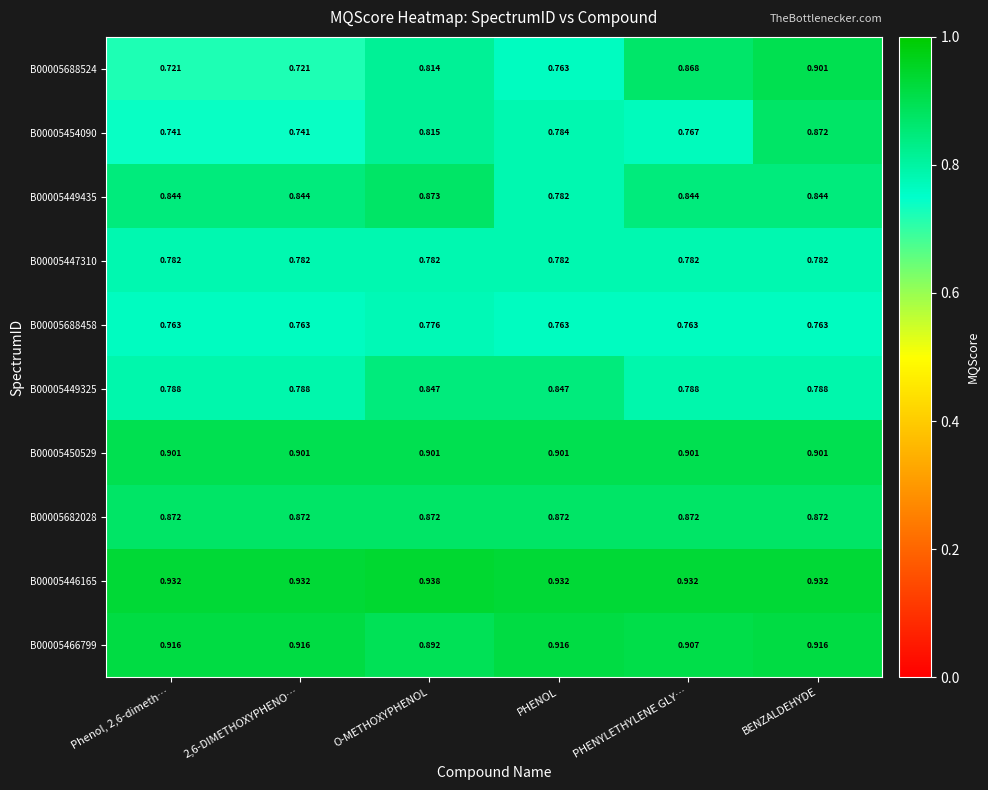

At which category is the sum across all series the highest?

BENZALDEHYDE